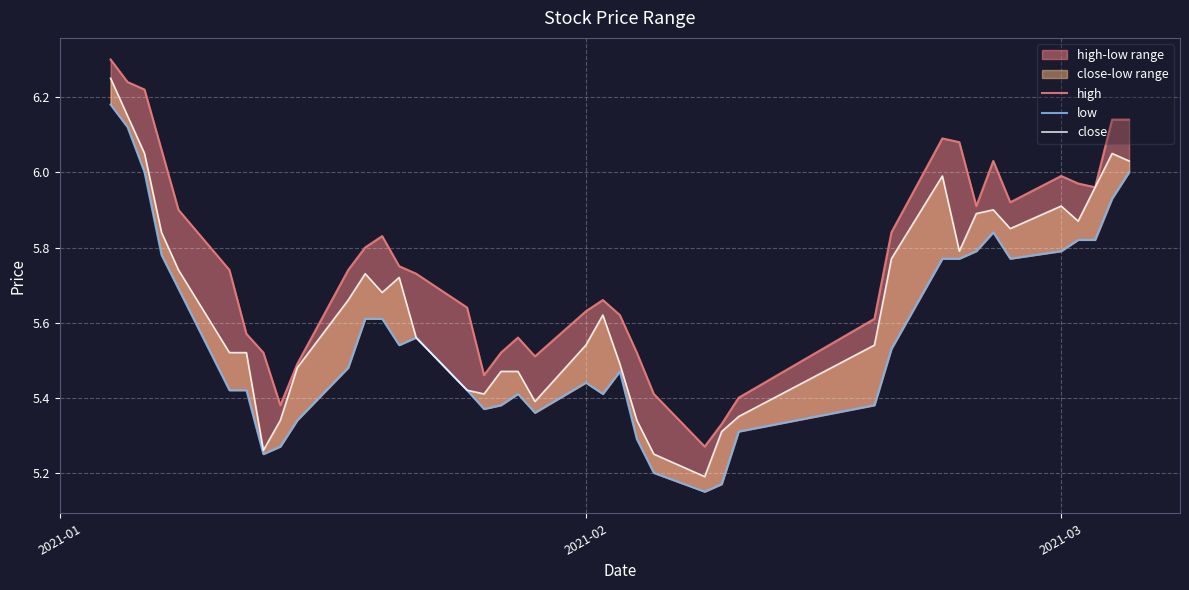

Reading right to left, transcribe all the data shown in this chart.

high: 6.1	6.1	6.0	6.0	6.0	5.9	6.0	5.9	6.1	6.1	5.8	5.6	5.4	5.3	5.3	5.4	5.5	5.6	5.7	5.6	5.5	5.6	5.5	5.5	5.6	5.7	5.8	5.8	5.8	5.7	5.5	5.4	5.5	5.6	5.7	5.9	6.1	6.2	6.2	6.3
low: 6.0	5.9	5.8	5.8	5.8	5.8	5.8	5.8	5.8	5.8	5.5	5.4	5.3	5.2	5.2	5.2	5.3	5.5	5.4	5.4	5.4	5.4	5.4	5.4	5.4	5.6	5.5	5.6	5.6	5.5	5.3	5.3	5.3	5.4	5.4	5.7	5.8	6.0	6.1	6.2
close: 6.0	6.0	6.0	5.9	5.9	5.9	5.9	5.9	5.8	6.0	5.8	5.5	5.4	5.3	5.2	5.3	5.3	5.5	5.6	5.5	5.4	5.5	5.5	5.4	5.4	5.6	5.7	5.7	5.7	5.7	5.5	5.3	5.3	5.5	5.5	5.7	5.8	6.0	6.1	6.2